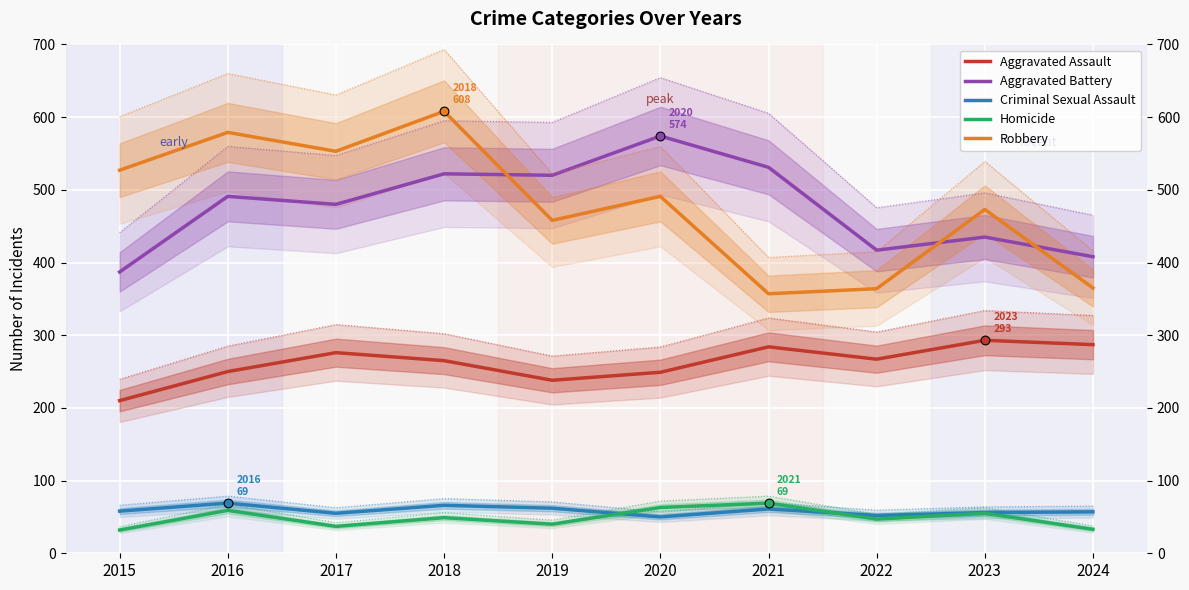

Is the value of Criminal Sexual Assault at 2023 greater than the value of Aggravated Assault at 2022?

No